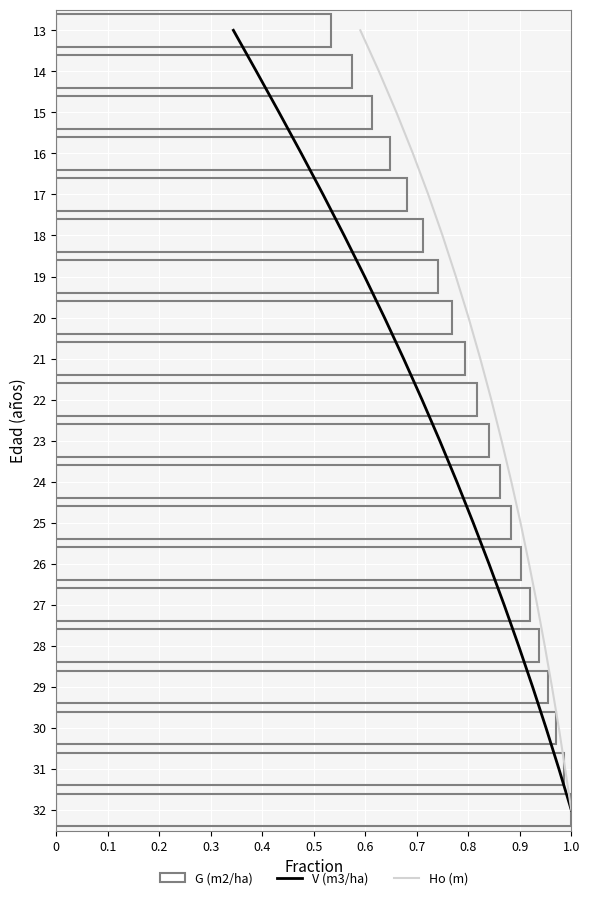

How many distinct data groups are displayed?

3